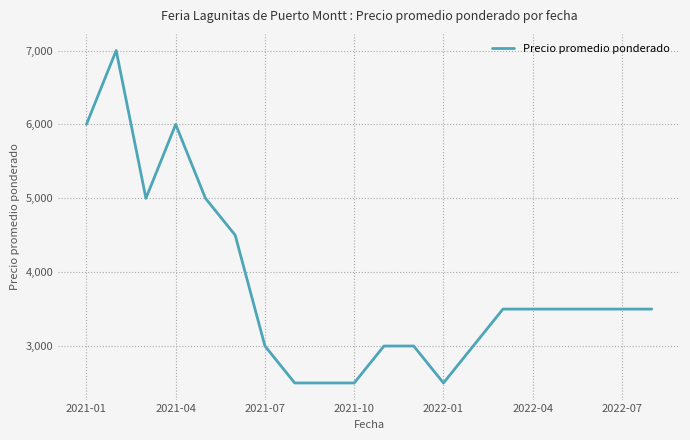

How many values are between 3000 and 5000?

13